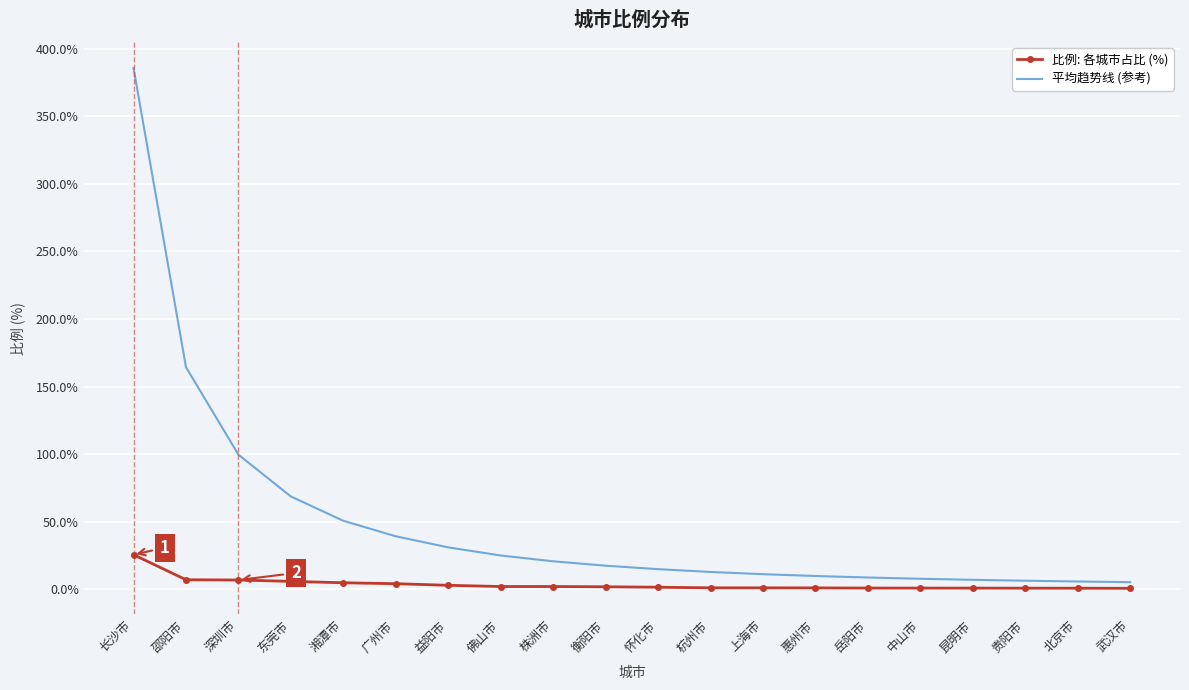

What is the maximum value shown in the chart?

385.7